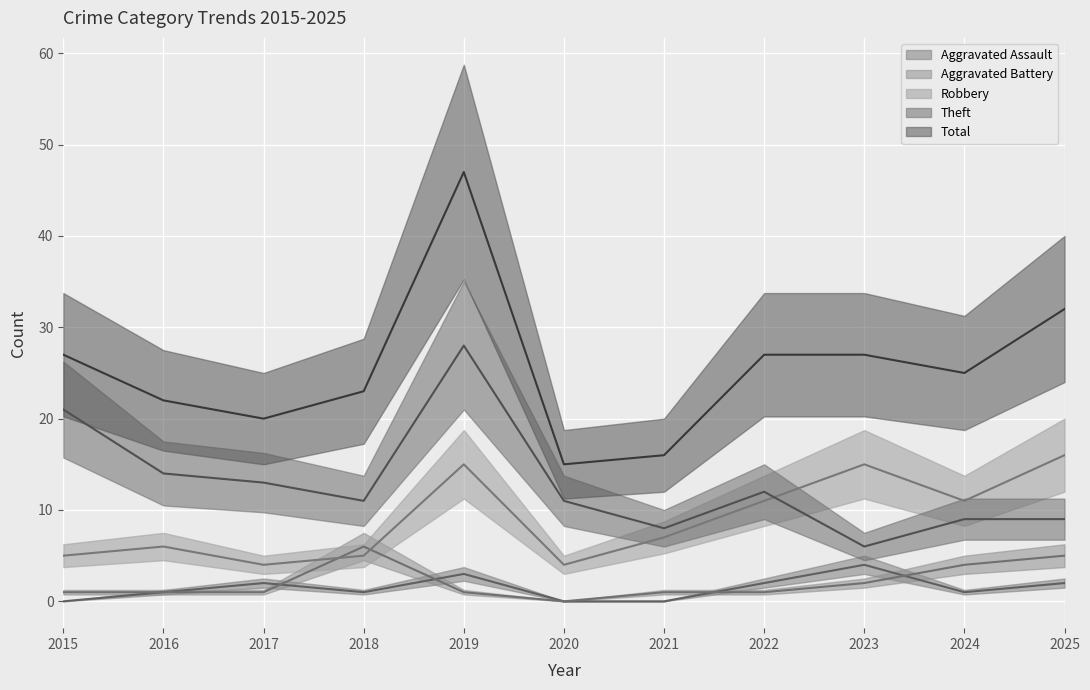

What is the spread (max minus min) of values at 2020?

15